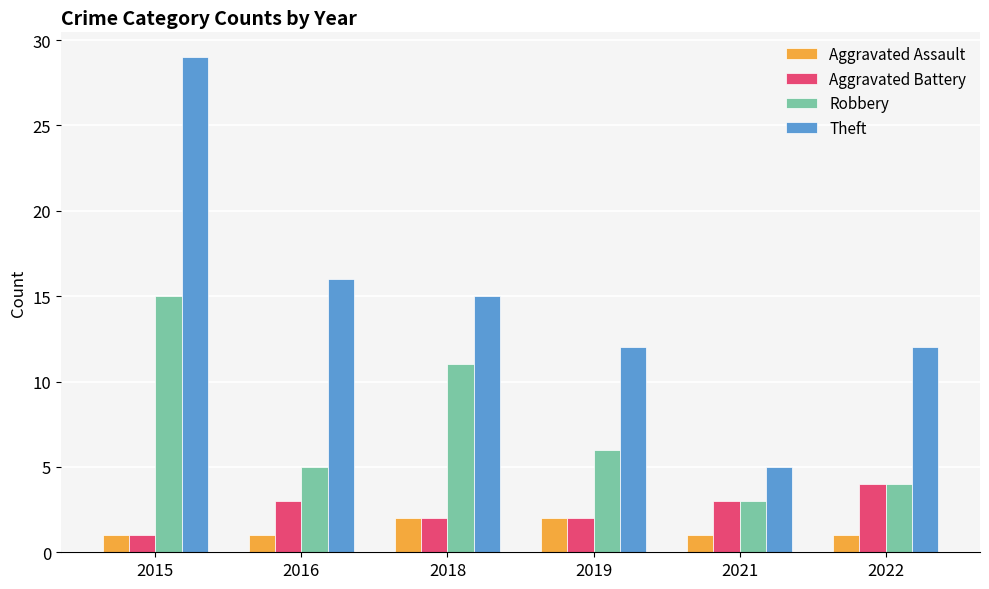

What is the difference between the second highest and minimum values in the Theft series?

11